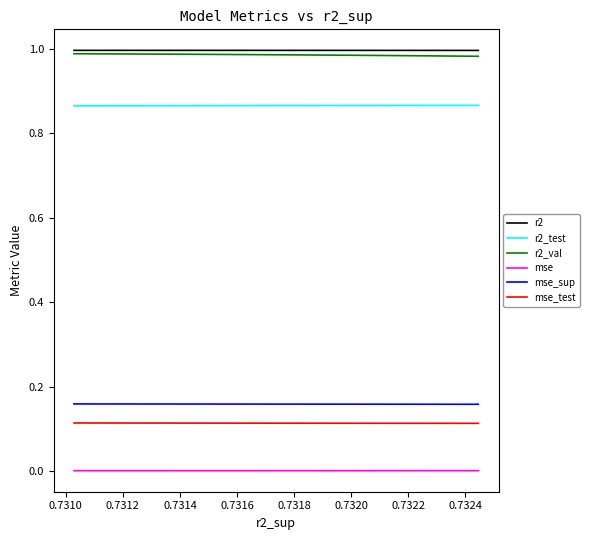

At how many categories does at least one series exceed 0?

10